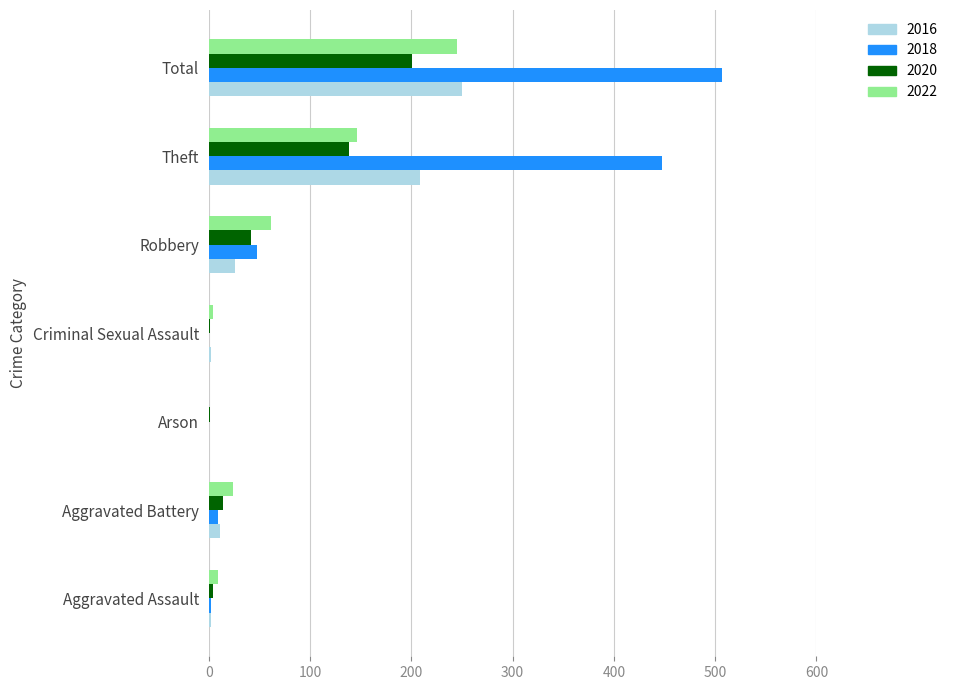

At which category is the sum across all series the highest?

Total